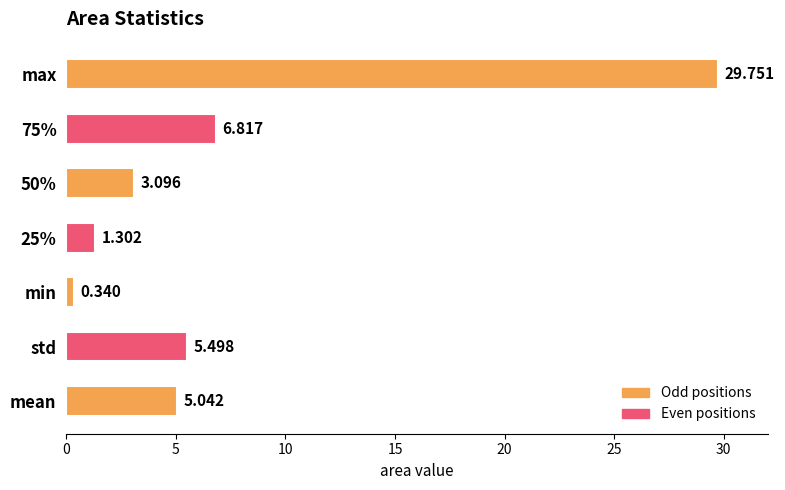

Which category has the lowest value across all series?

min